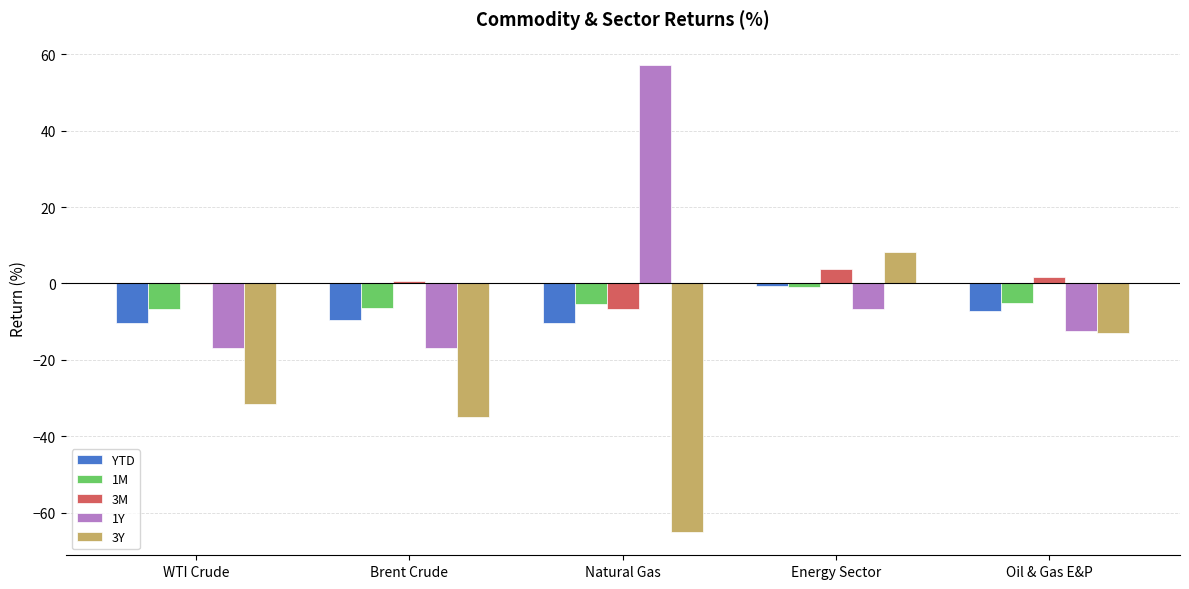

Which label corresponds to the largest value in the chart?

Natural Gas